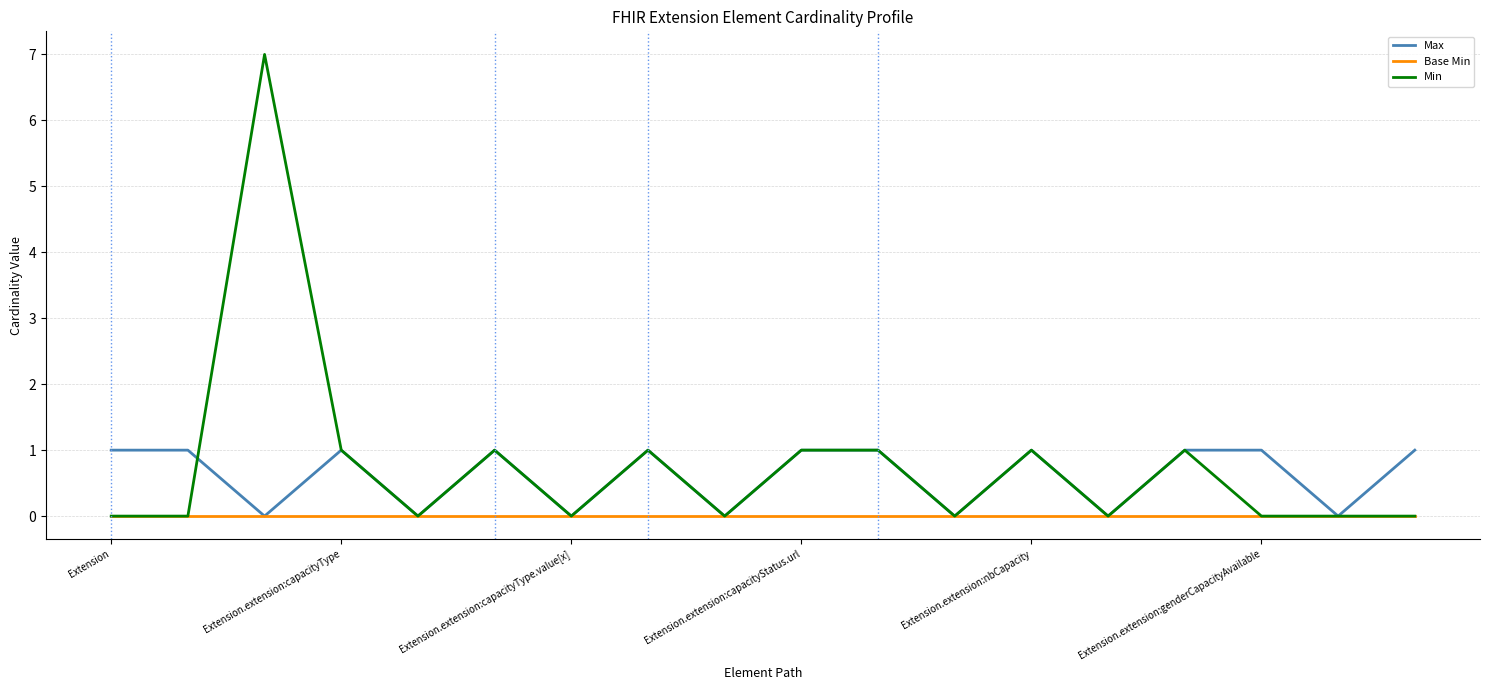

Is this an area chart (filled region under the line)?

No